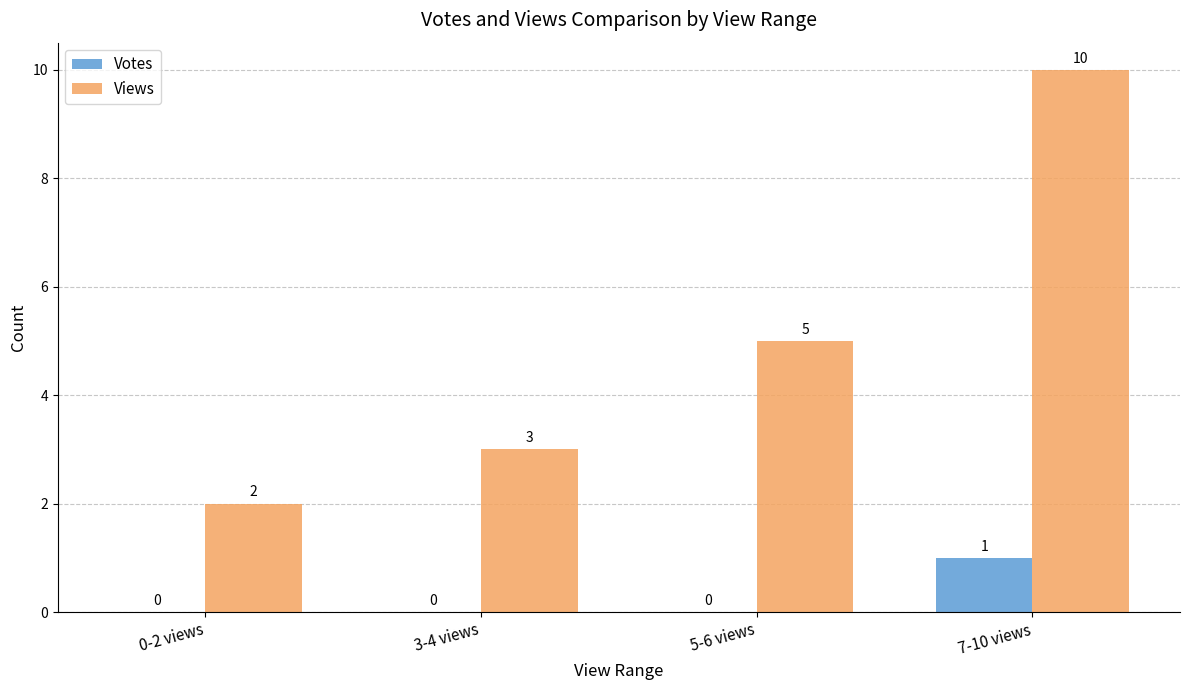

What is the total value across all series at 7-10 views?

11